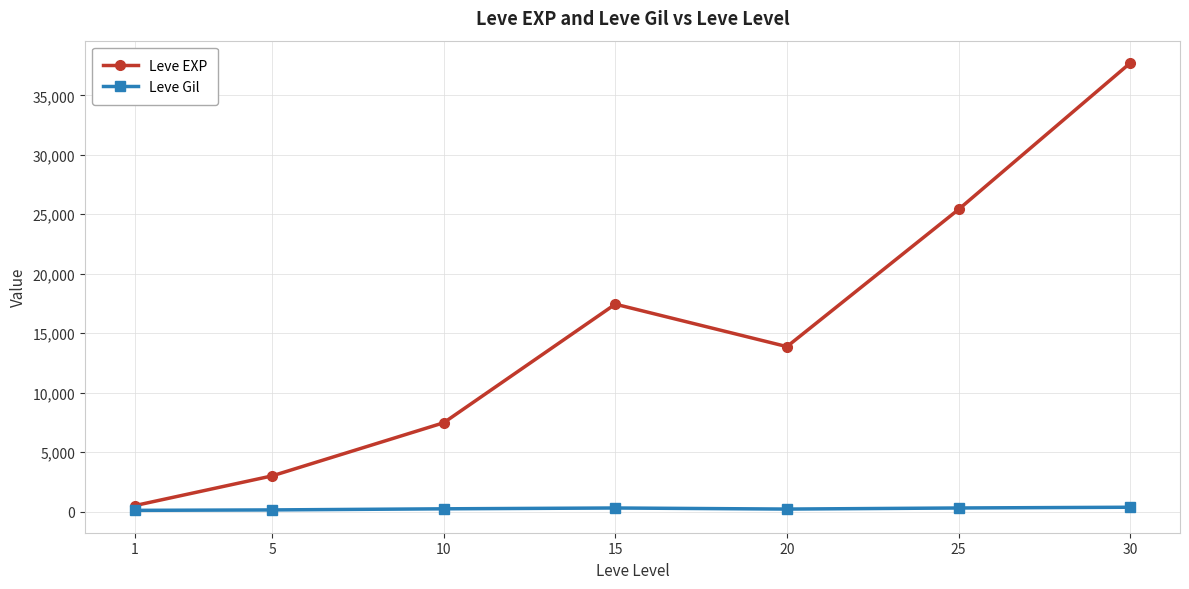

In Leve EXP, how many points are higher than both neighbors (excluding endpoints)?

1